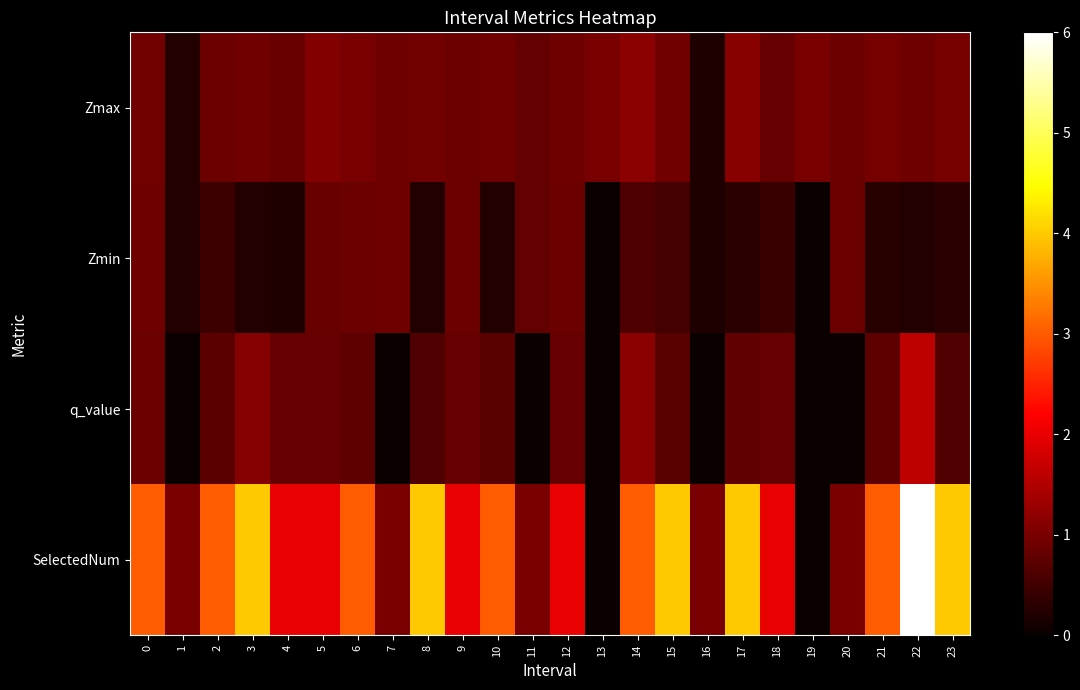

Which has a higher value, 21 or 4?

21